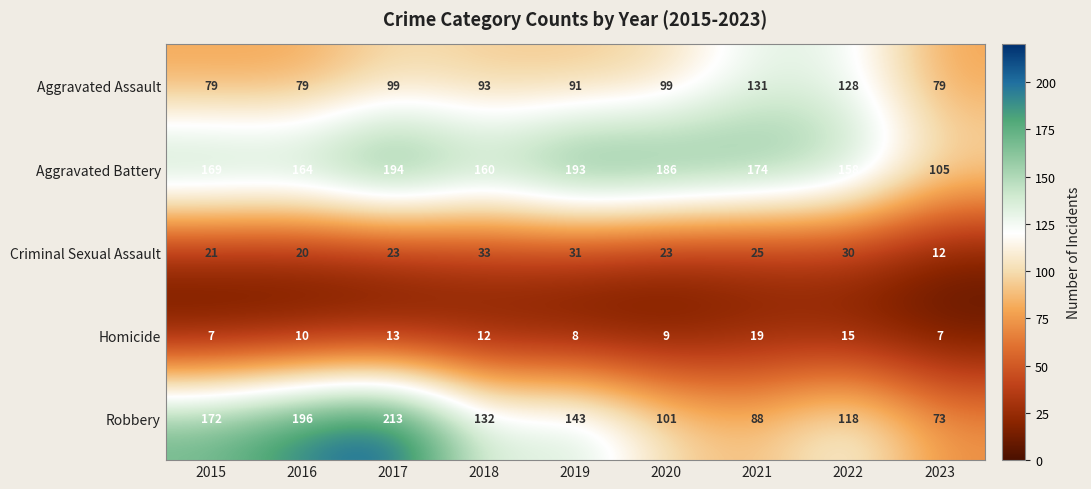

Which series has the largest total across all categories?

Aggravated Battery